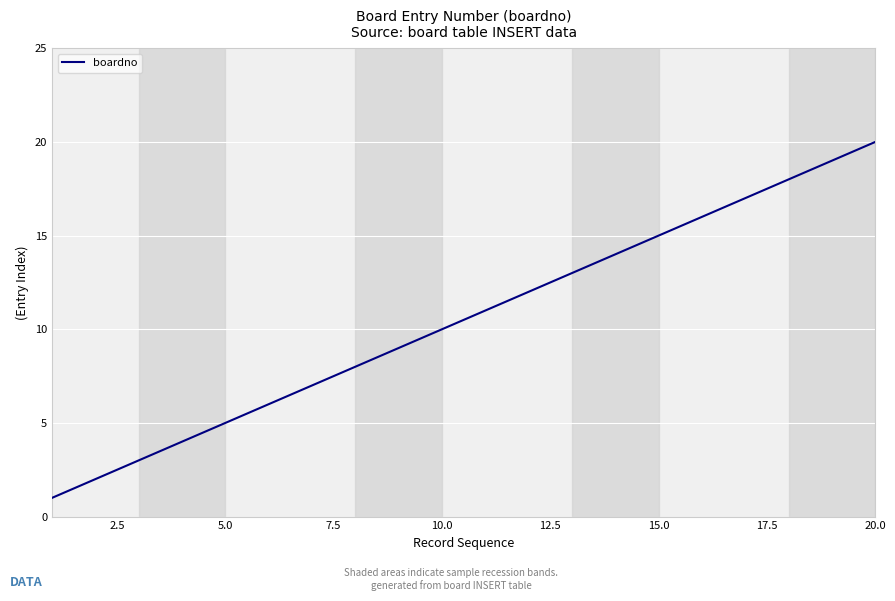

What is the greatest value displayed?

20